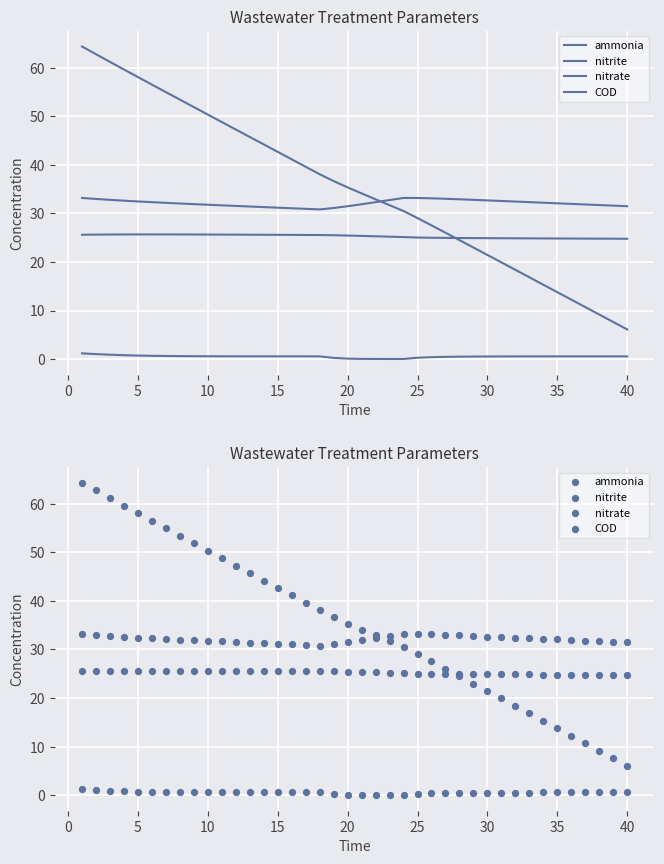

Is the value of COD at 15 greater than the value of nitrate at 25?

Yes